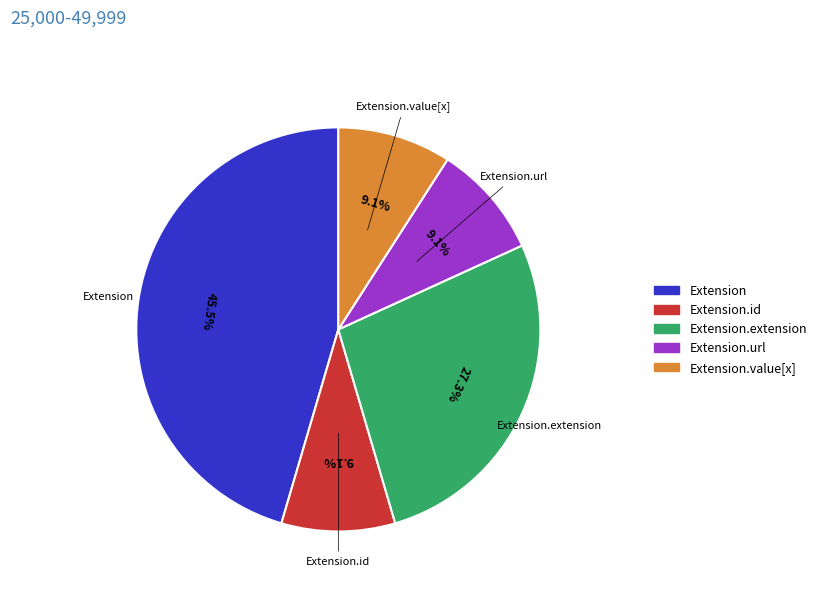

Which has a higher value, Extension.value[x] or Extension.extension?

Extension.extension